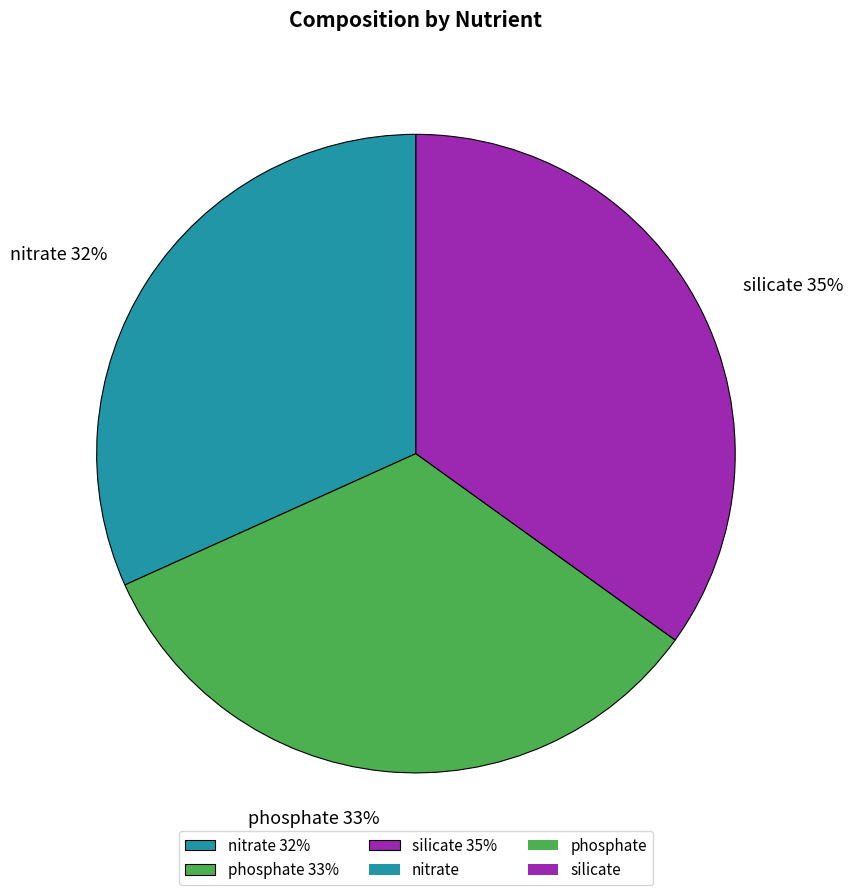

Which slice is the smallest?

nitrate